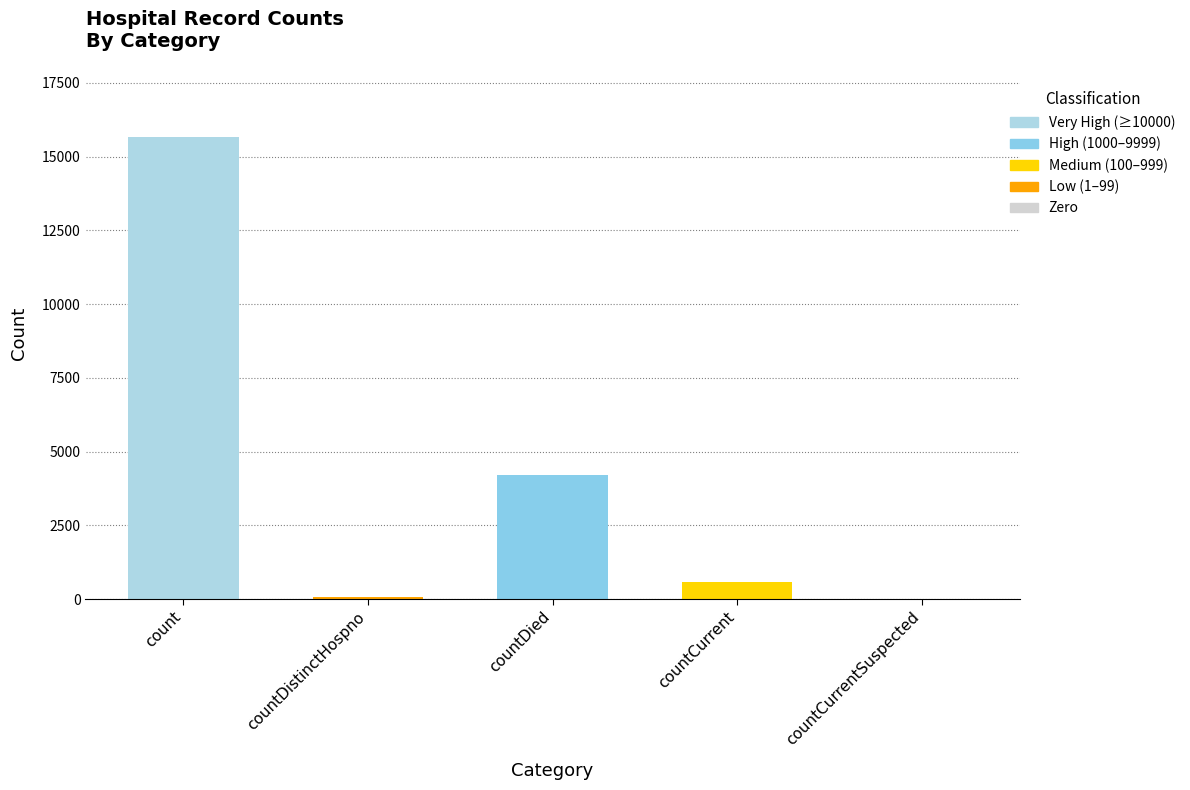

How many positive values are there?

4